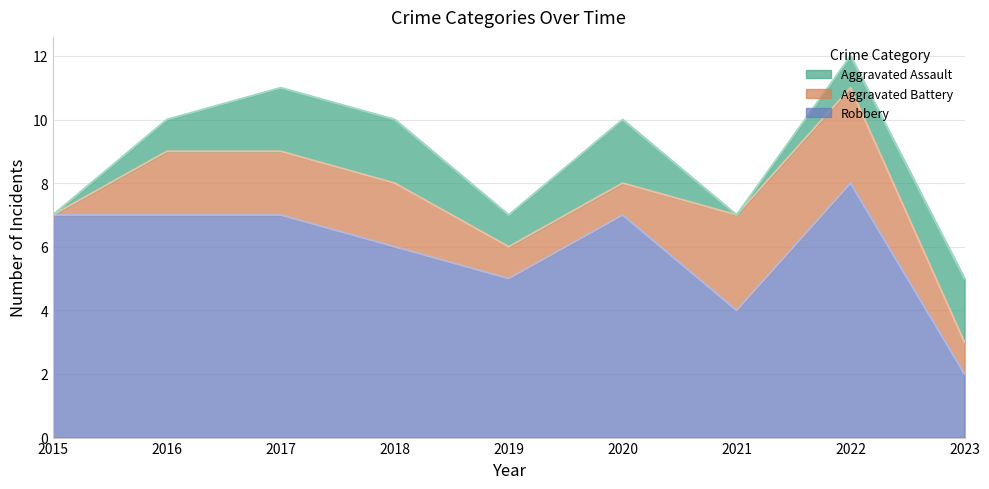

How many distinct data groups are displayed?

3